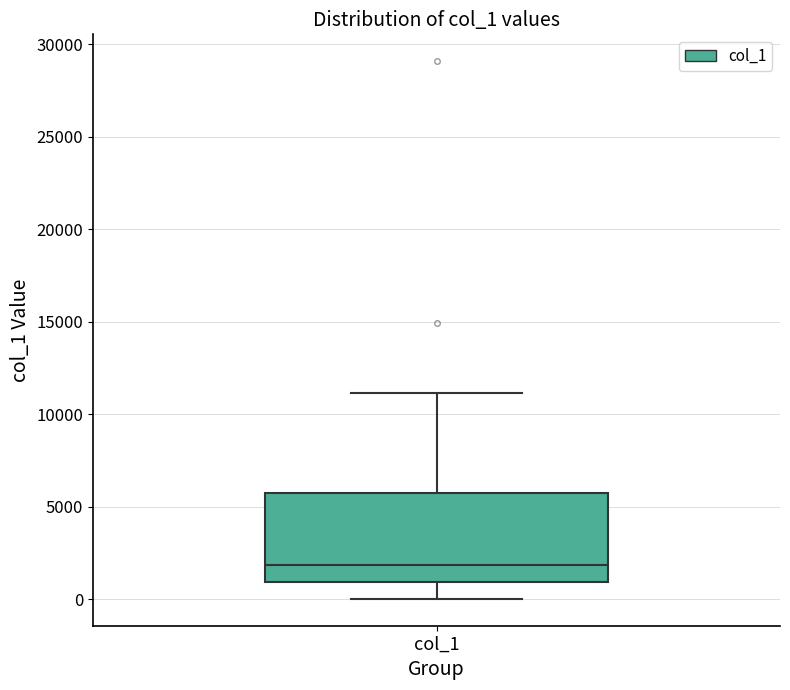

Transcribe this box plot: give where the median line is, the range the box spans, and where the two whiskers end, as read against the y-axis. The values are not printed on the chart, so give them approximately, as read against the axis.

median 2000, box 1000 to 5500, whiskers 0 to 11000